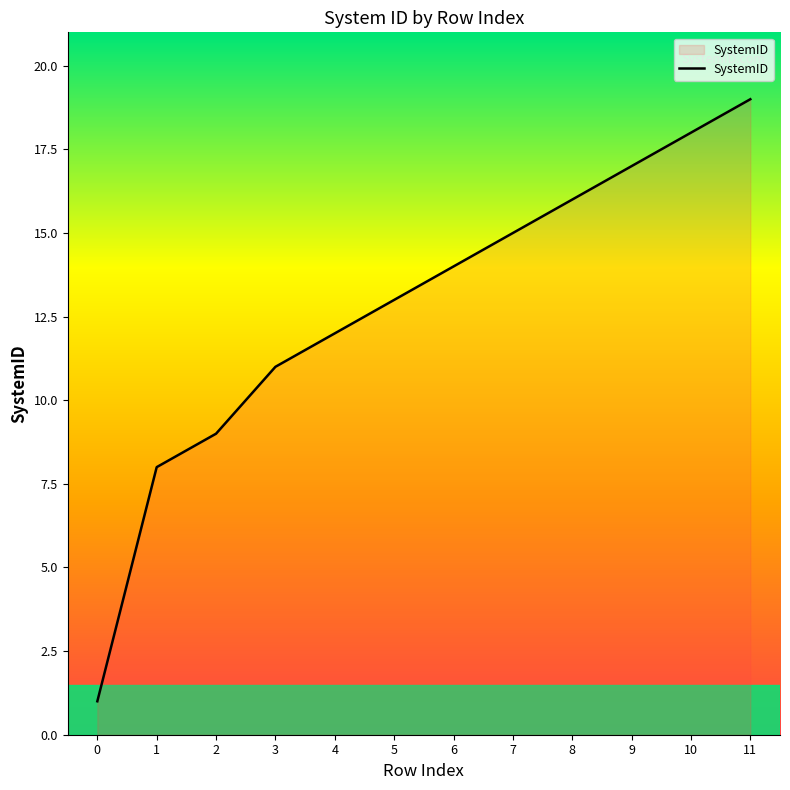

What is the sum of the values at 9 and 11?

36